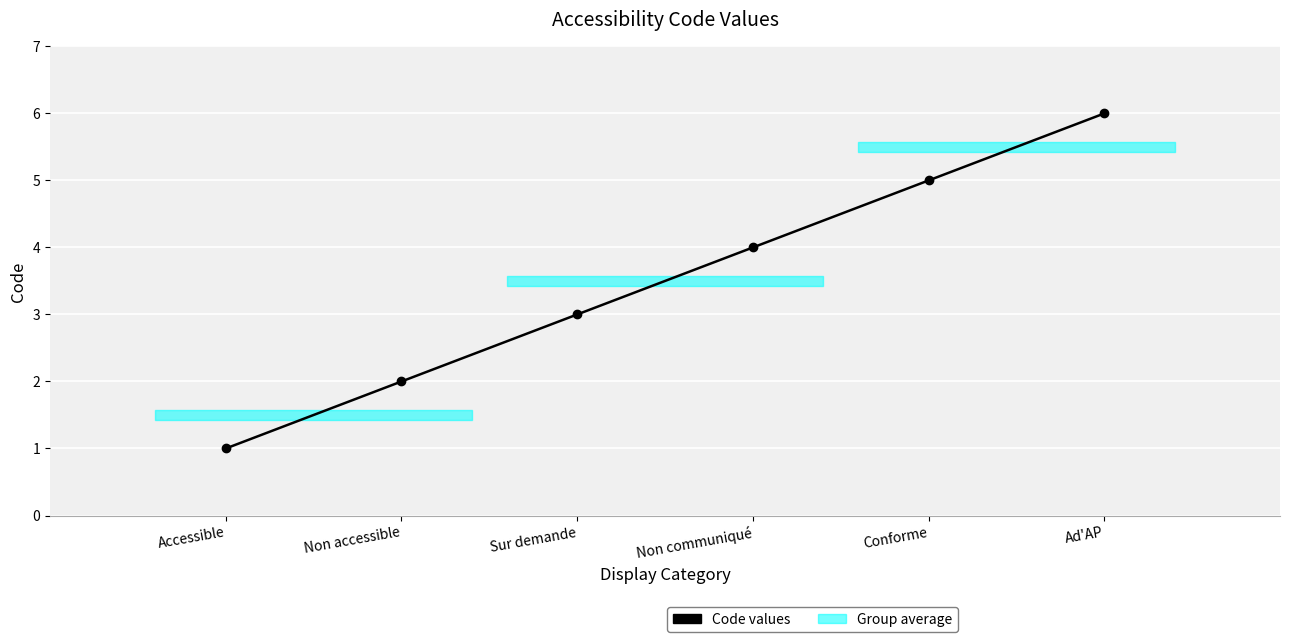

At which category does the chart reach its peak across all series?

Ad'AP